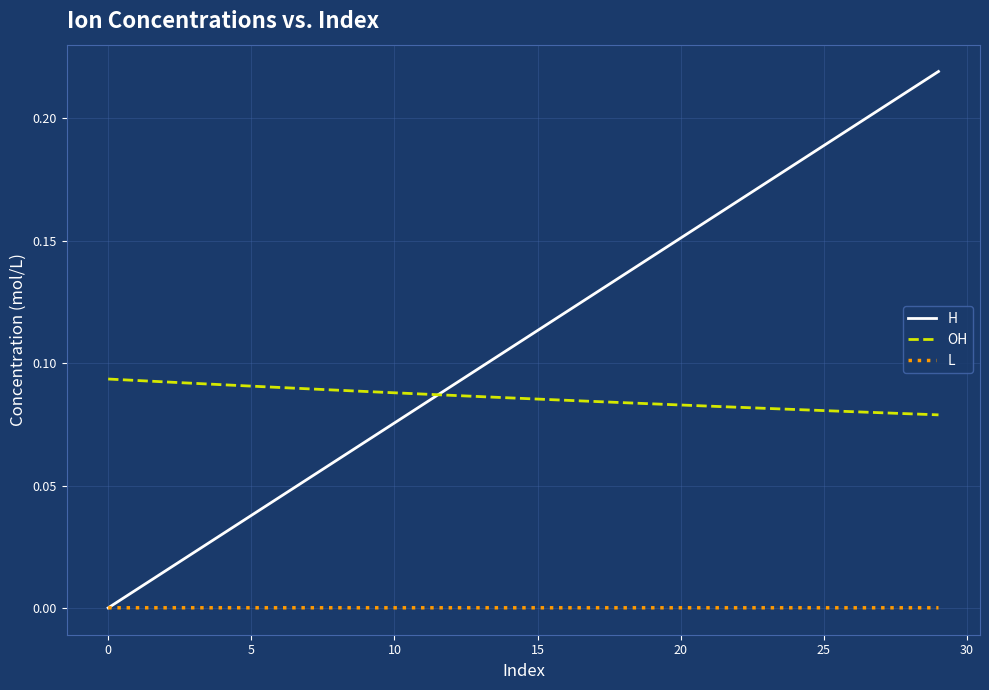

True or false: H has more than 1 points higher than both neighbors.

False